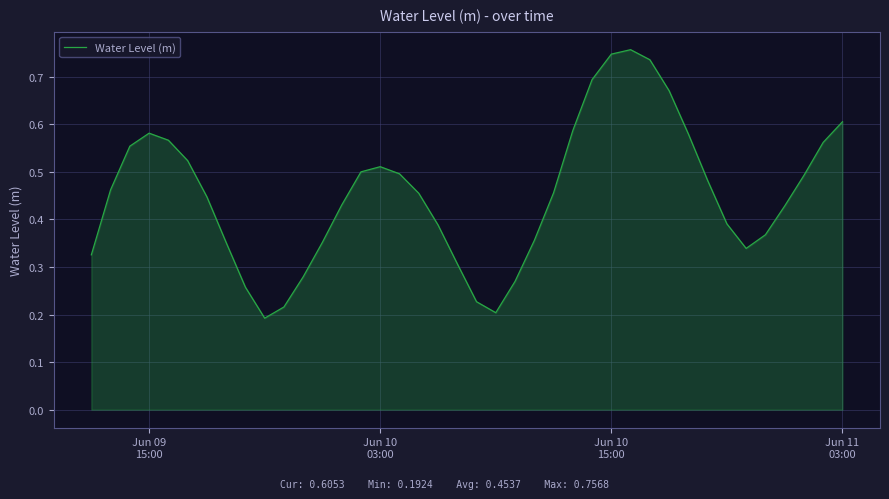

How many interior local valleys (lower than both neighbors) does the data have?

3